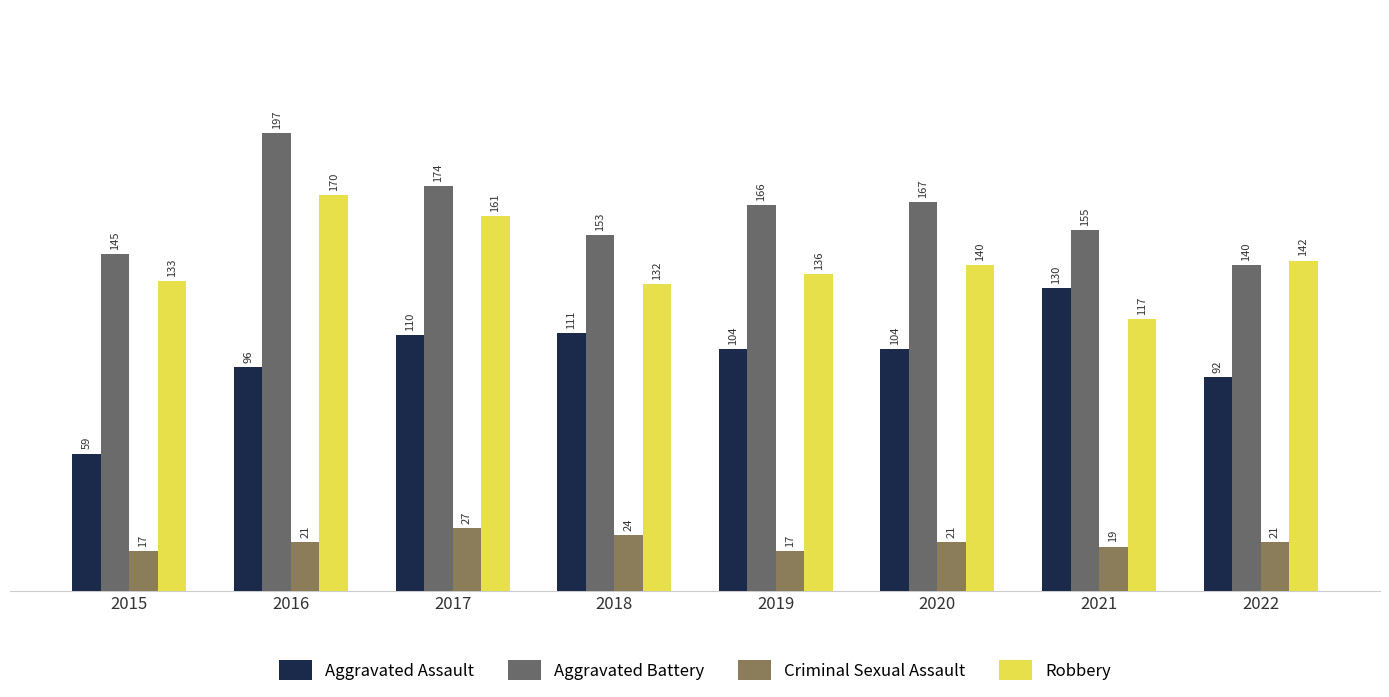

How many series are shown in this chart?

4